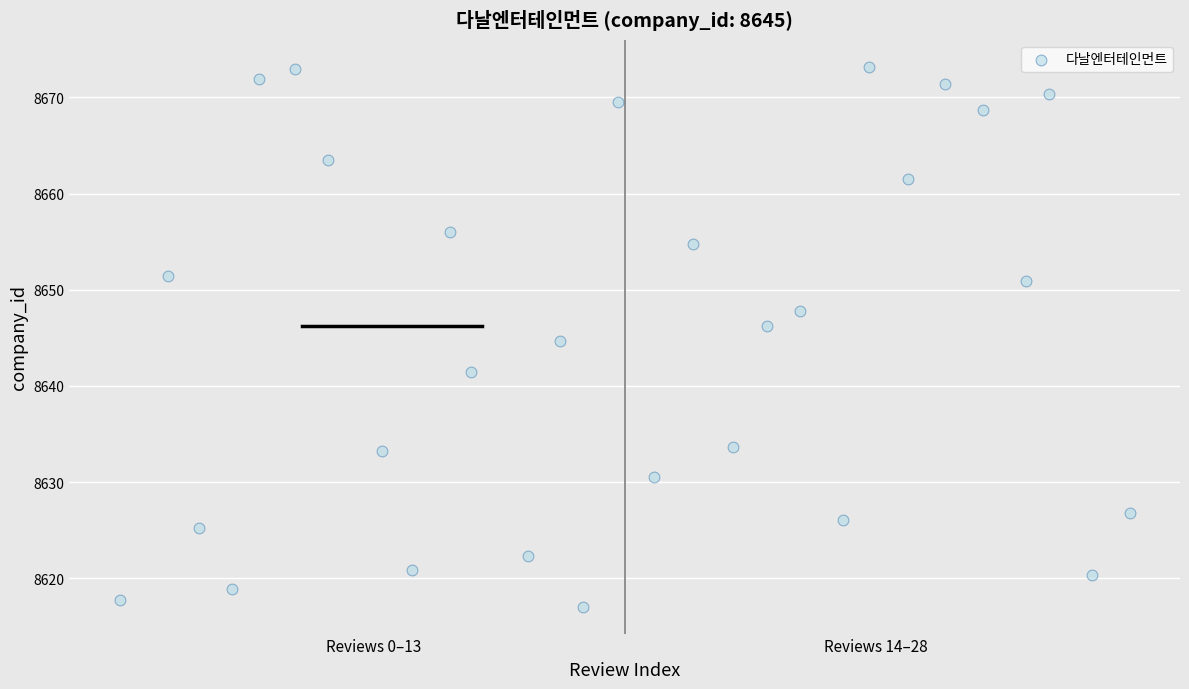

What is the range of Y values (max minus min)?

56.1